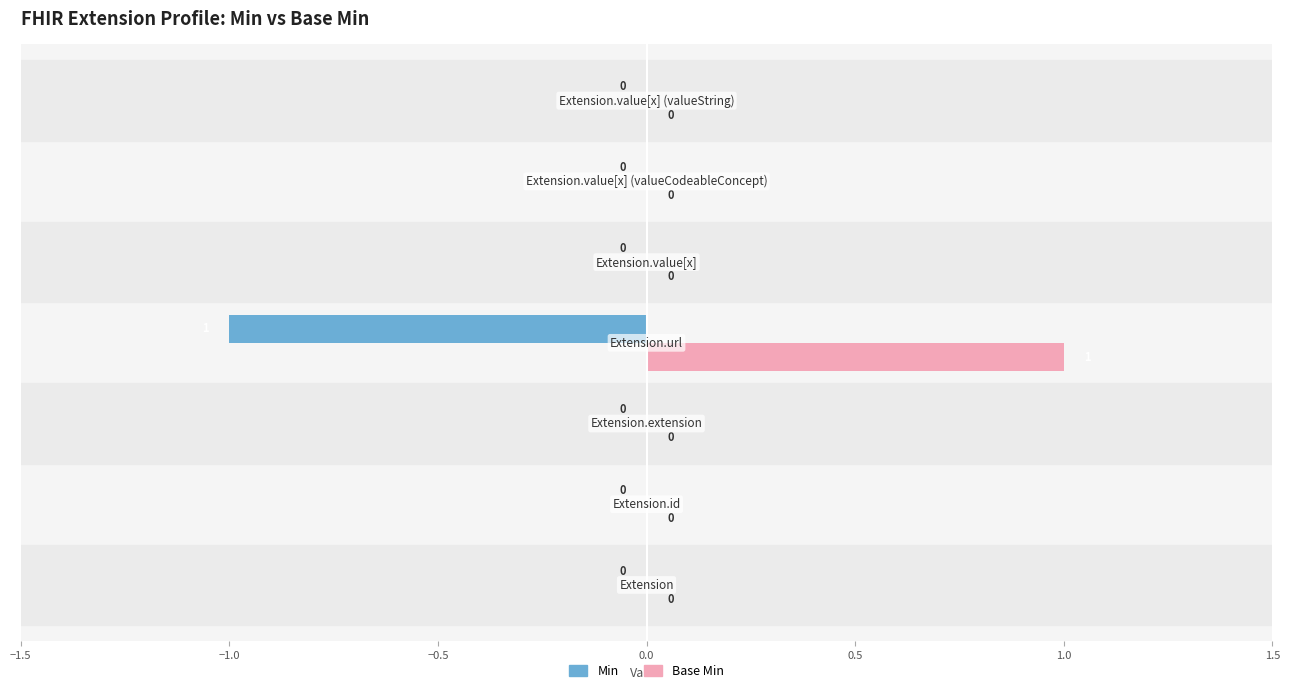

How many distinct data groups are displayed?

2